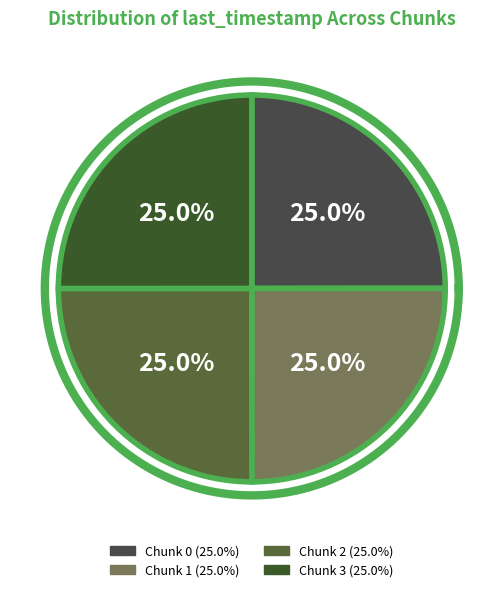

What portion of the pie excludes Chunk 2?

75.0%